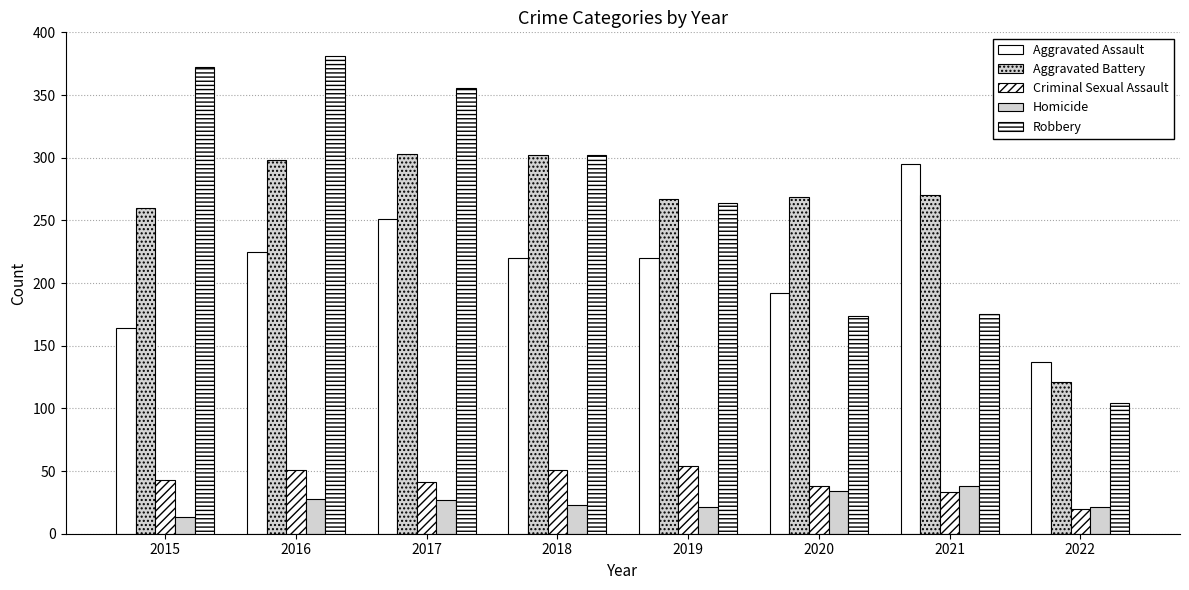

What is the sum of all Homicide values?

205